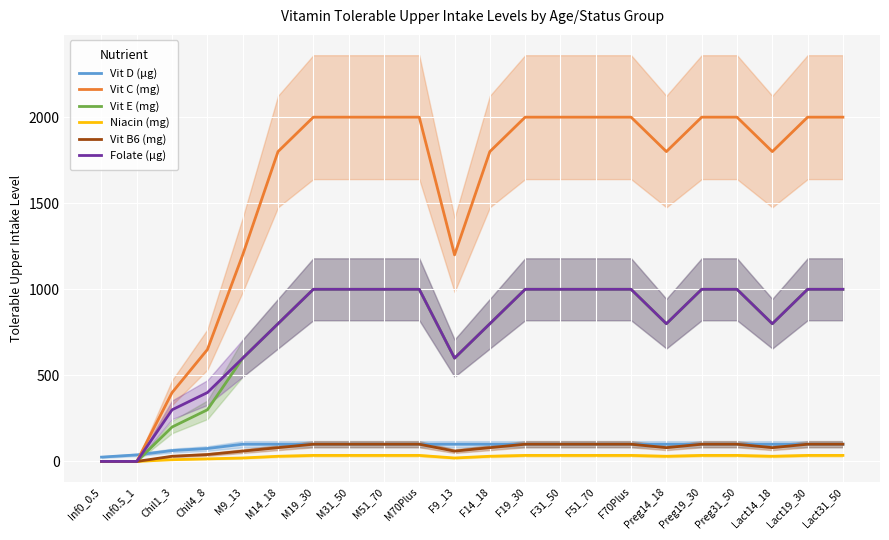

The Folate (µg) series shows 300 at Chil1_3. True or false?

True